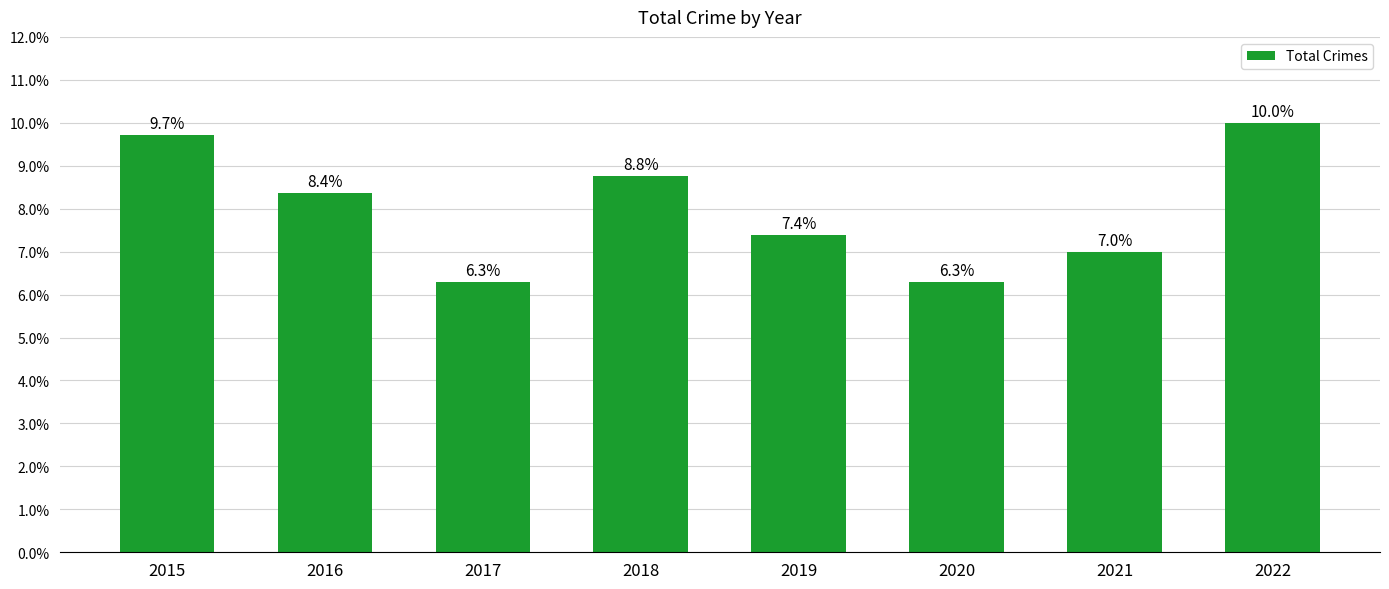

Does the chart contain any negative values?

No